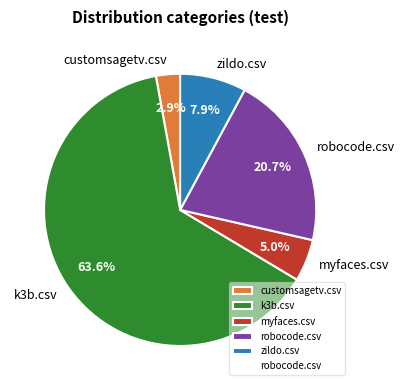

Between customsagetv.csv and k3b.csv, which is larger?

k3b.csv